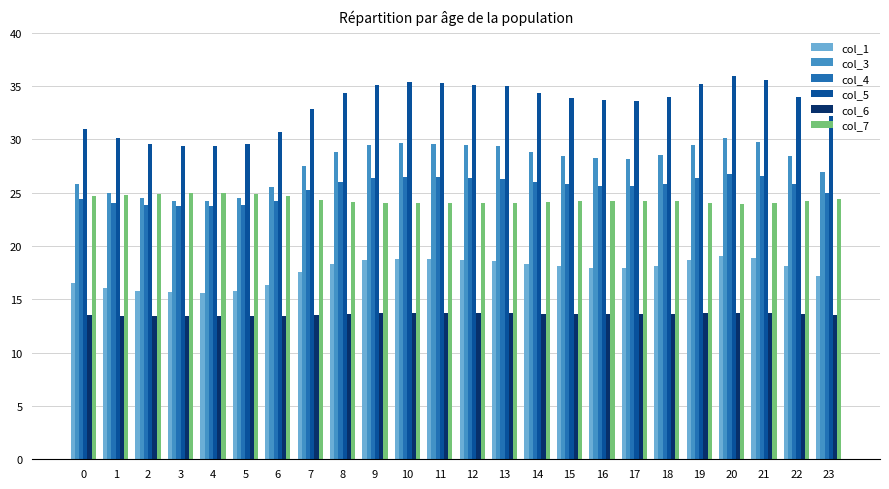

Which series has the widest spread of values?

col_5